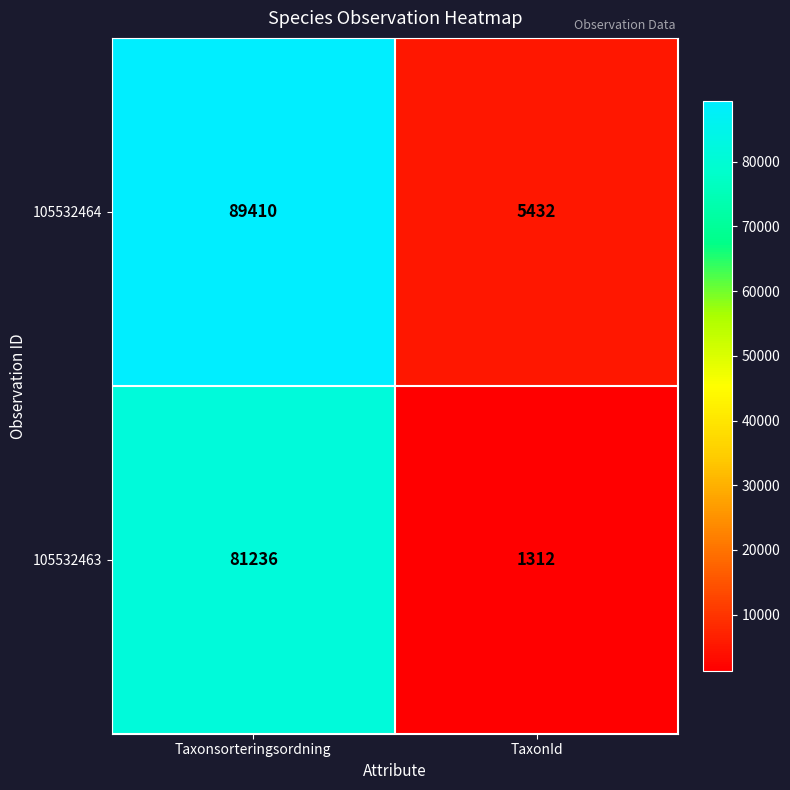

At which category is the sum across all series the highest?

Taxonsorteringsordning